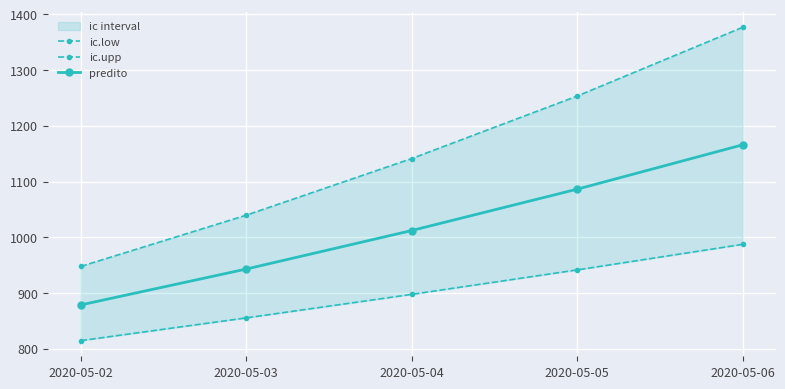

True or false: ic.upp and ic.low intersect in this chart.

False